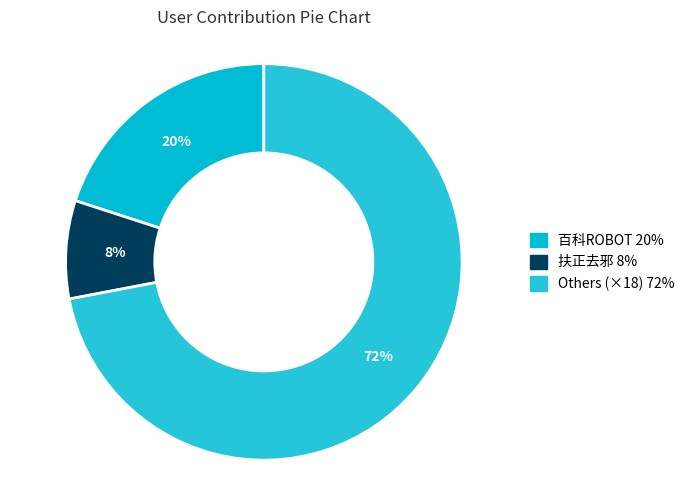

How many segments does this pie chart have?

3